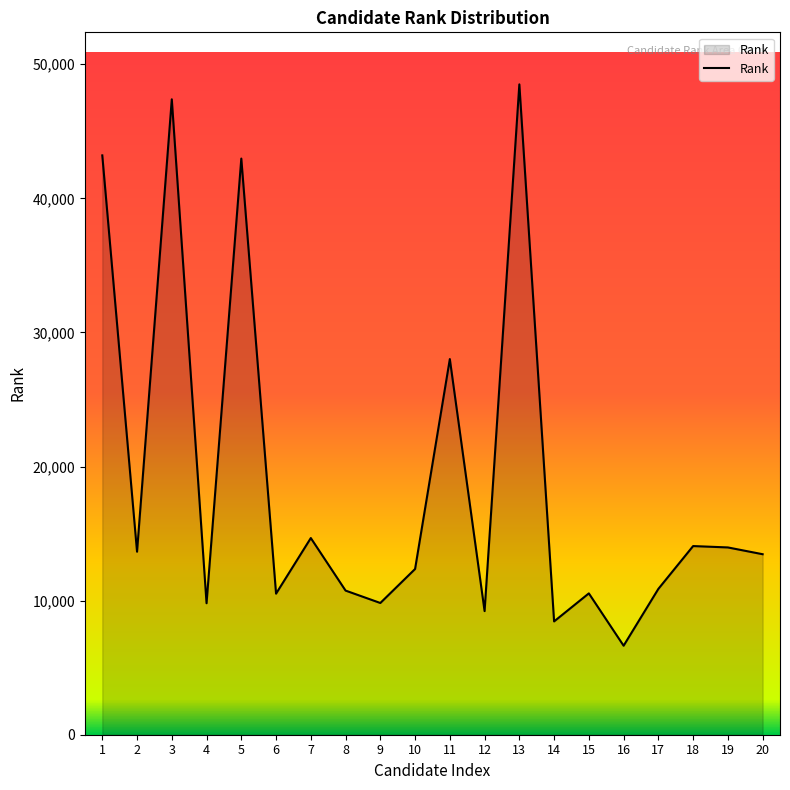

Approximately how many times larger is the value at 5 compared to 15?

4.1